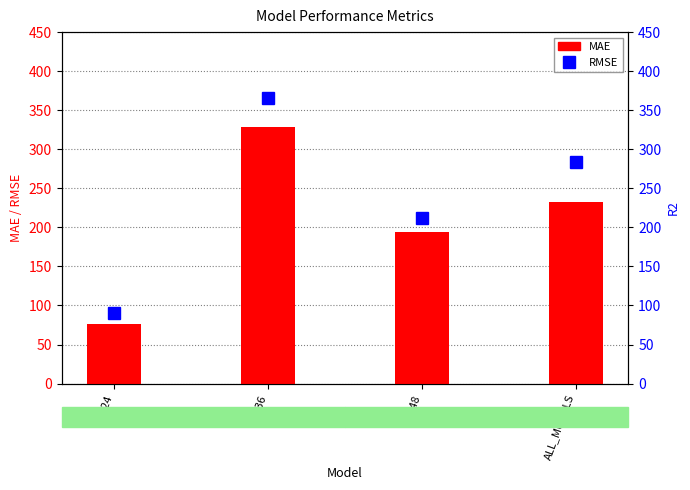

Between M36 and ALL_MODELS, which series saw the biggest shift?

MAE